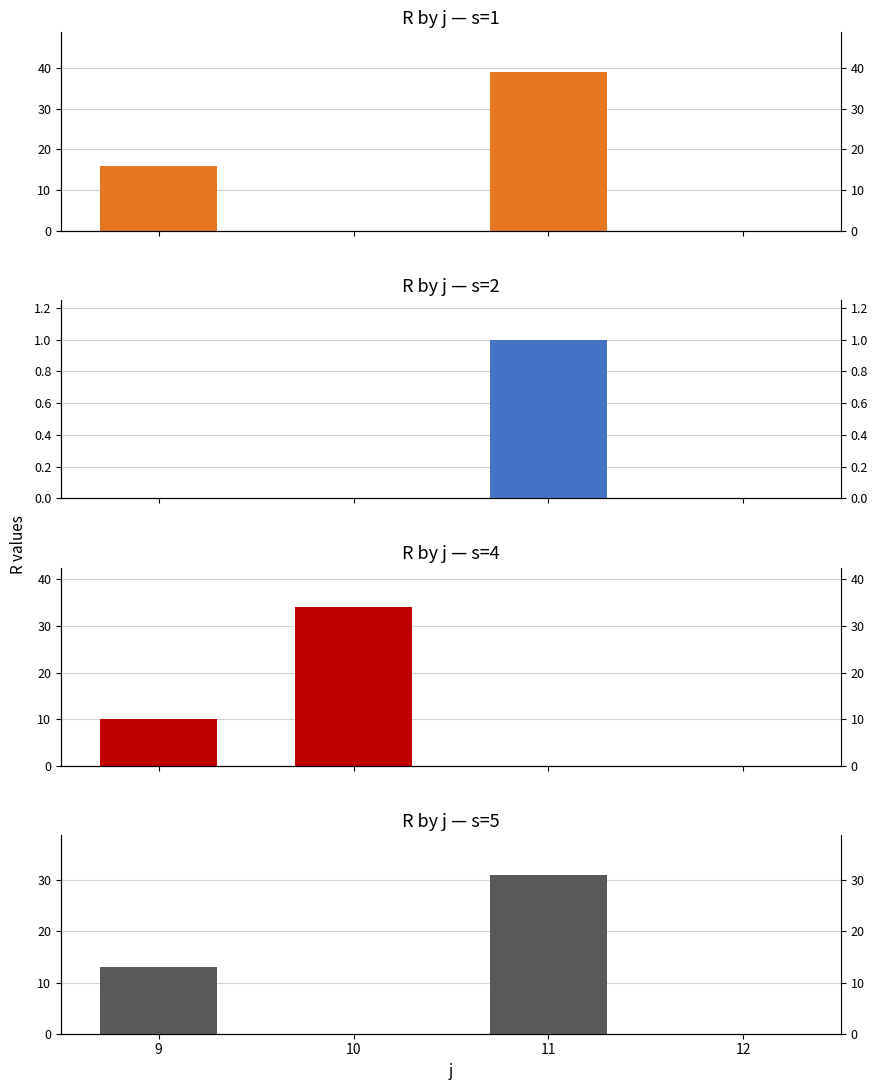

How many values in the s=1 series are below 16?

2